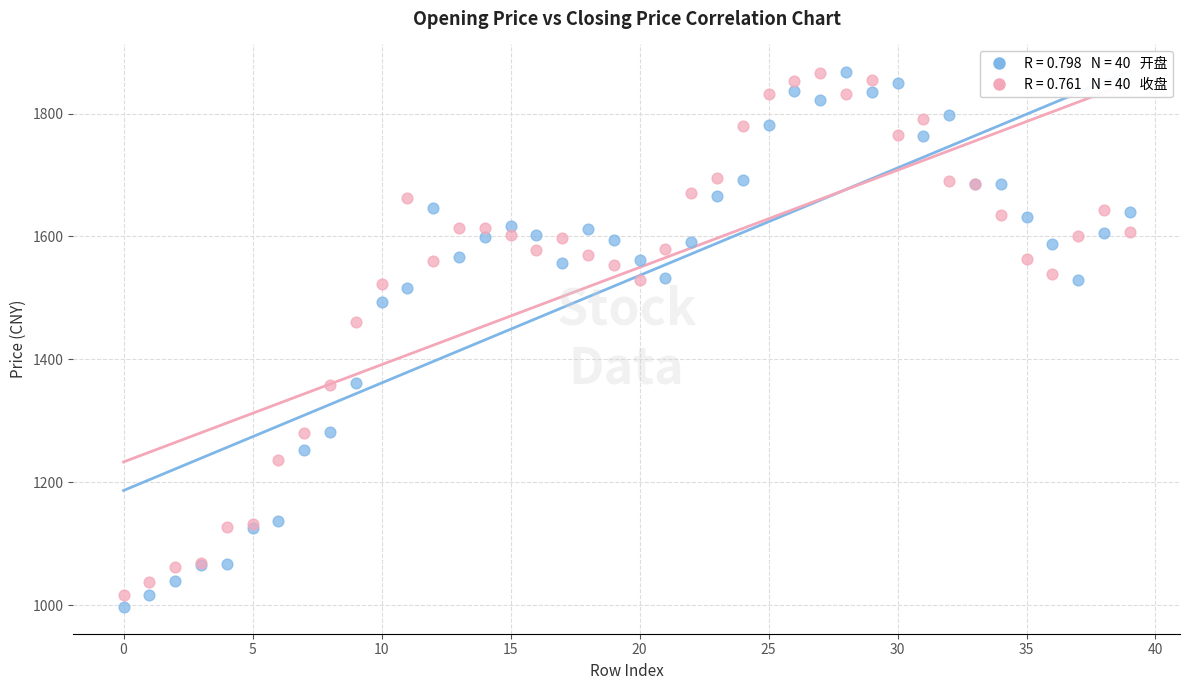

Across all series, what Y value is closest to 1431?

1461.1